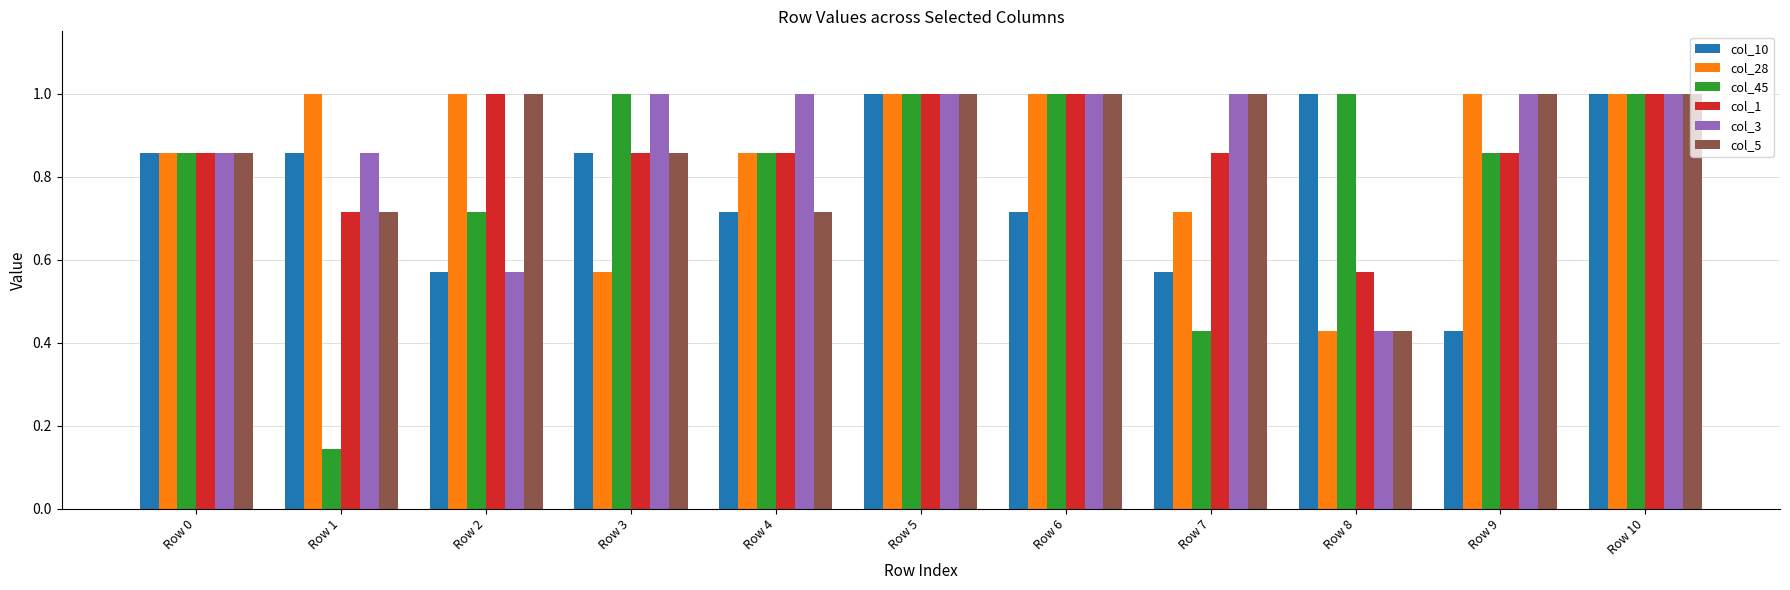

How many groups of bars are there?

11